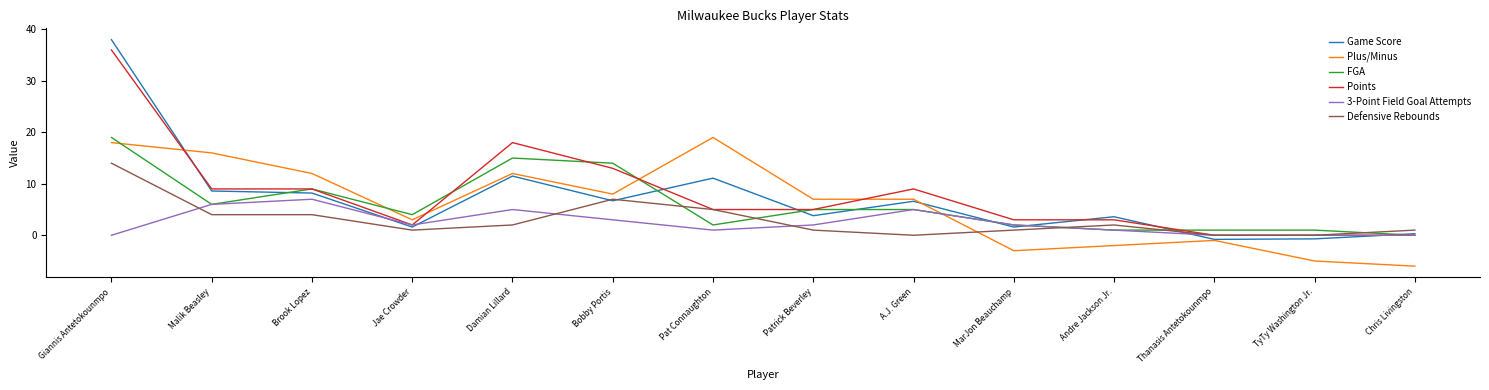

What is the difference between the highest and lowest values at Patrick Beverley?

6.0